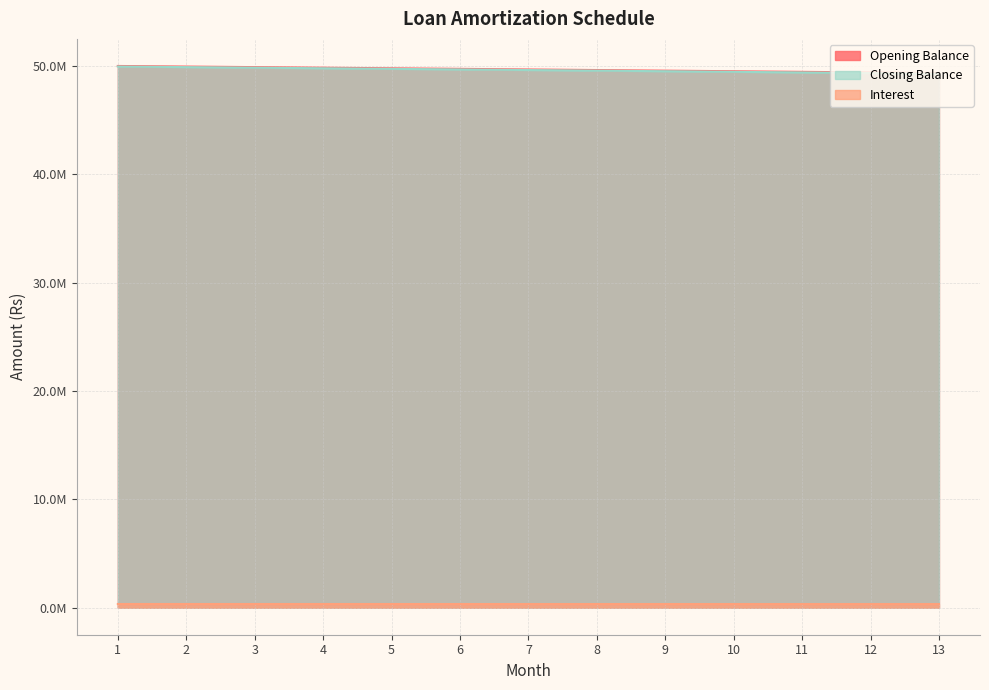

True or false: Interest has a value of 333333.3 at 1.

True